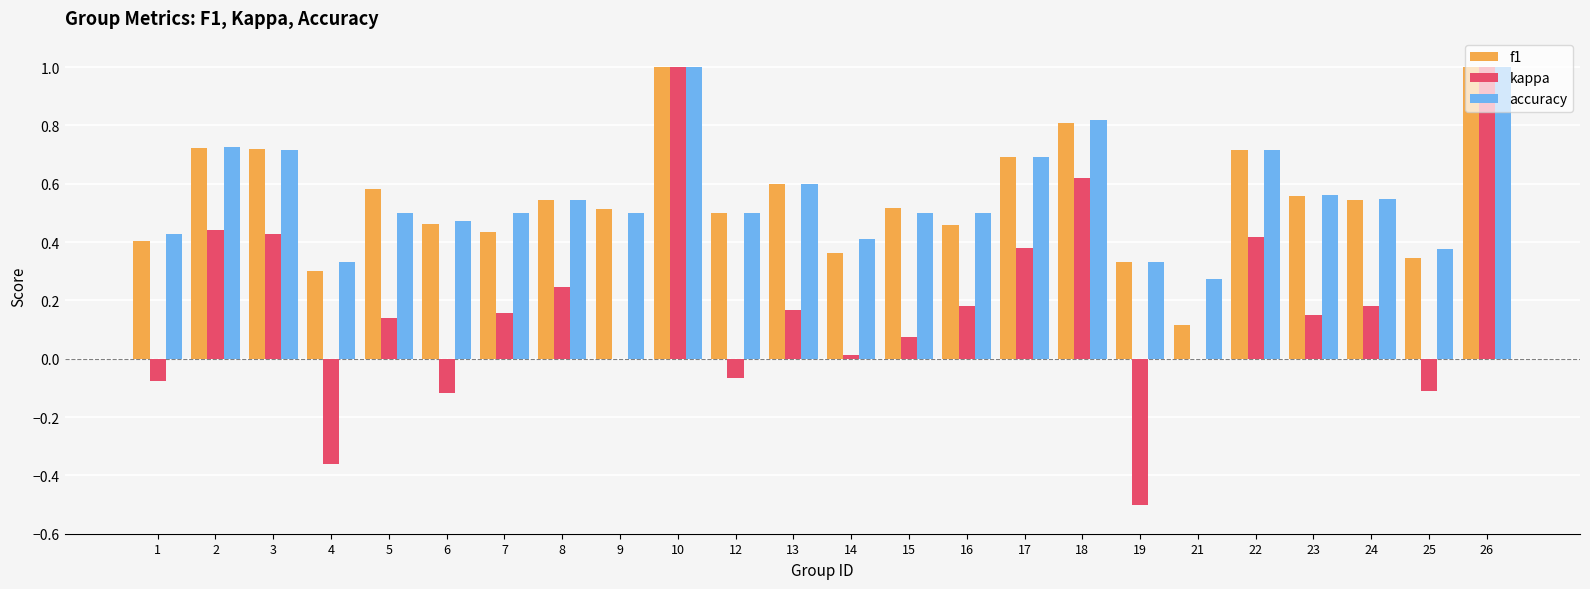

How many f1 values are between 0 and 1?

24